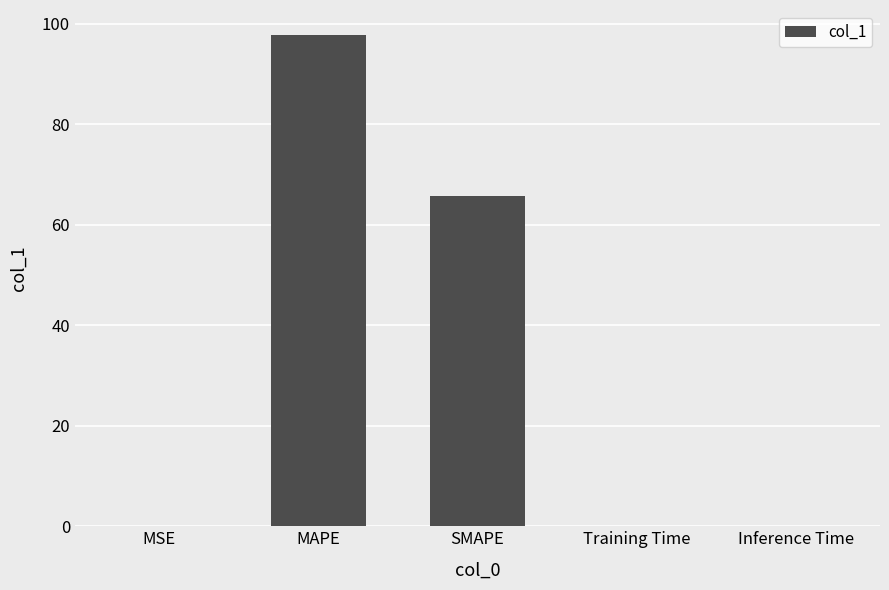

What is the change in value from MAPE to Training Time?

-97.8